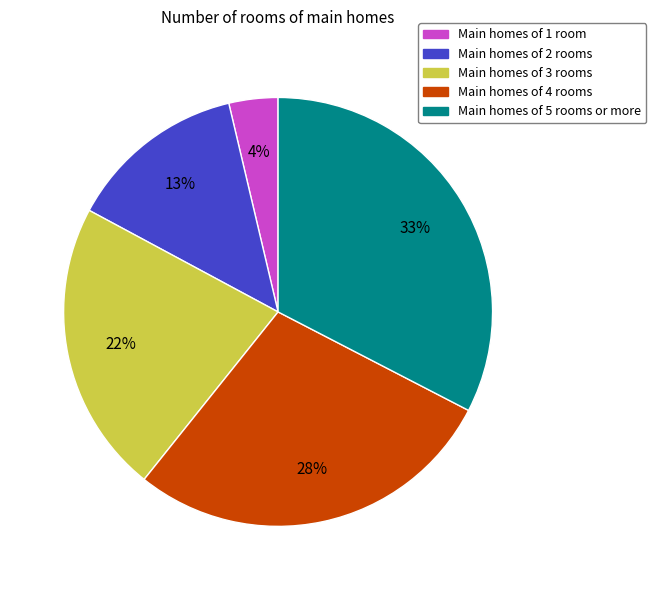

Is there any slice that represents more than half of the pie?

No